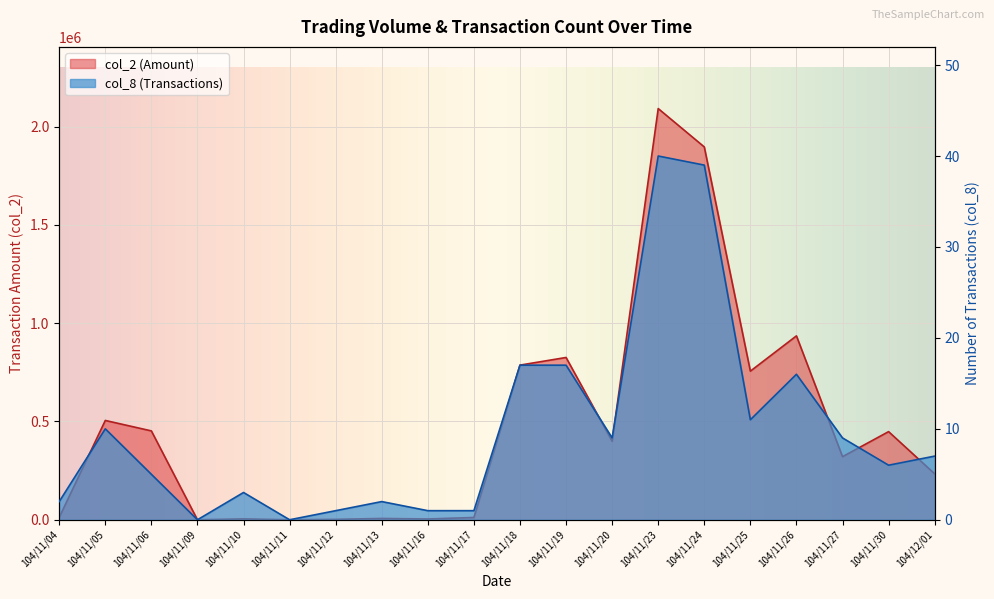

What is the total value across all series at 104/11/25?

756081